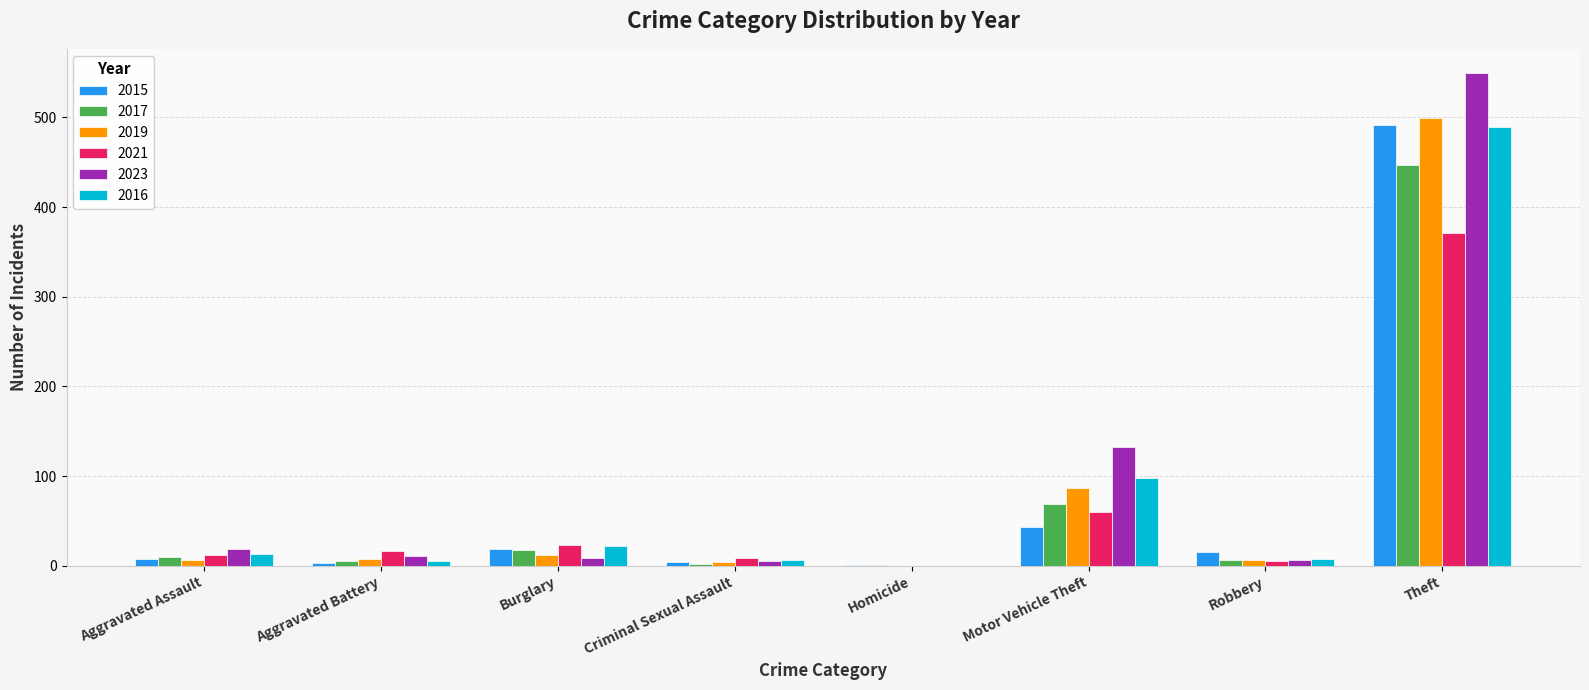

Are the bars grouped side by side (vs. stacked)?

Yes